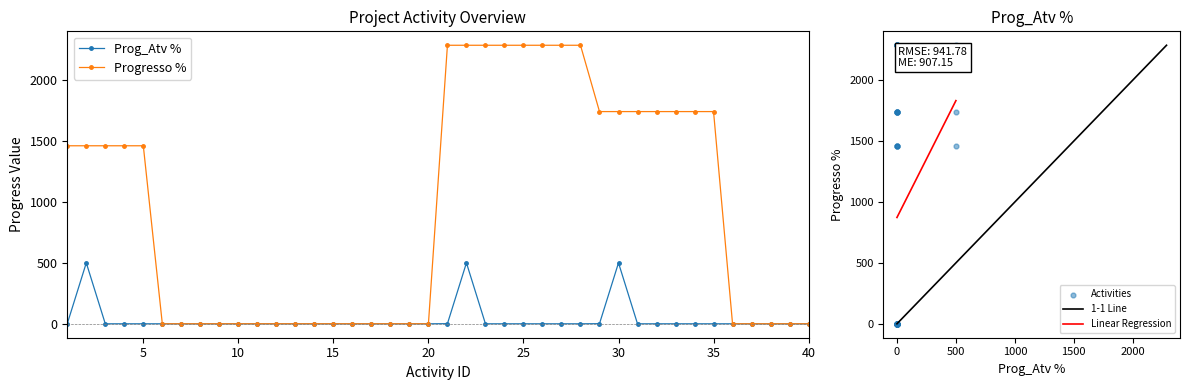

What is the minimum value for Linear Regression?

872.7